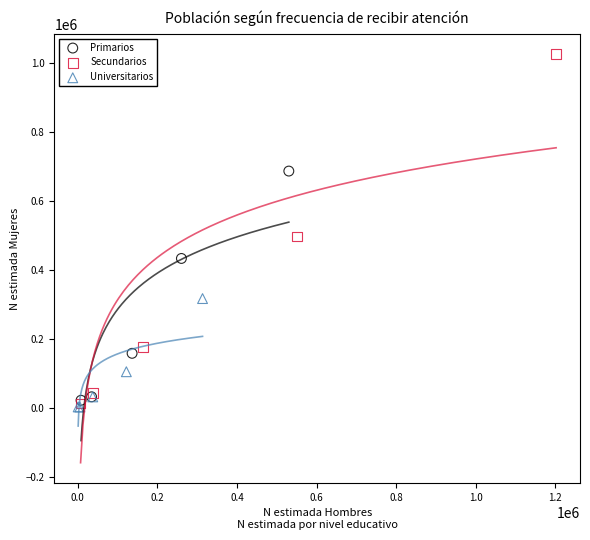

Which series has the widest spread of Y values?

Secundarios